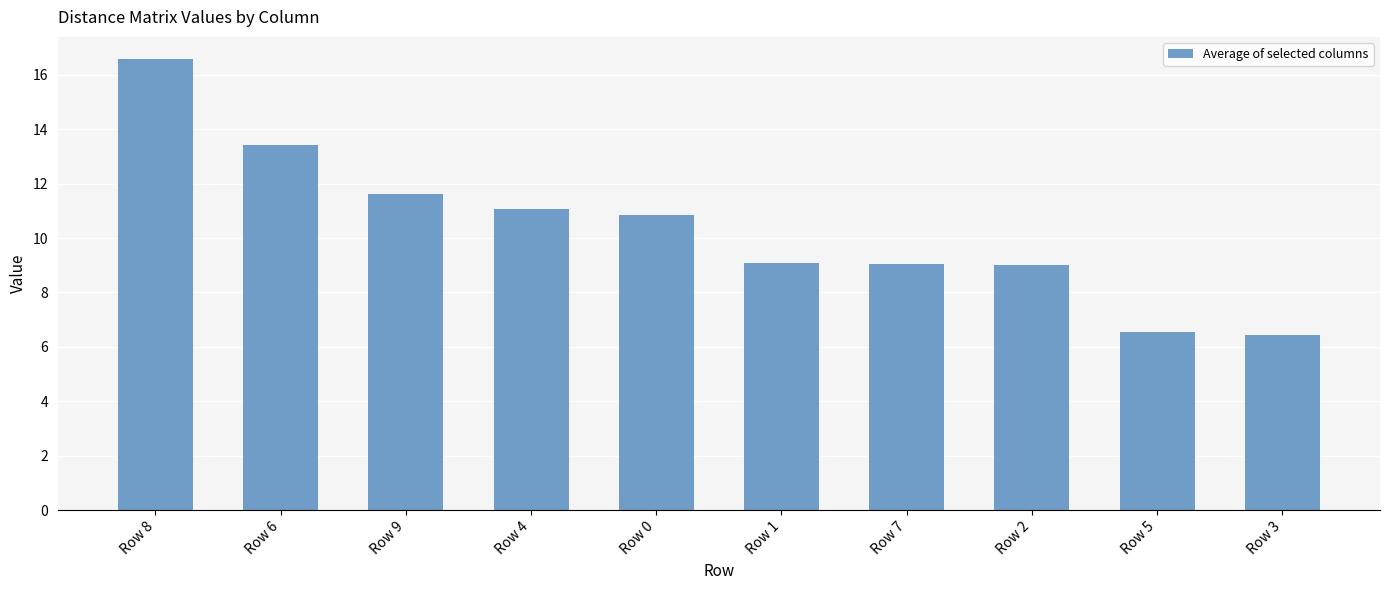

Read the value at Row 6.

13.4